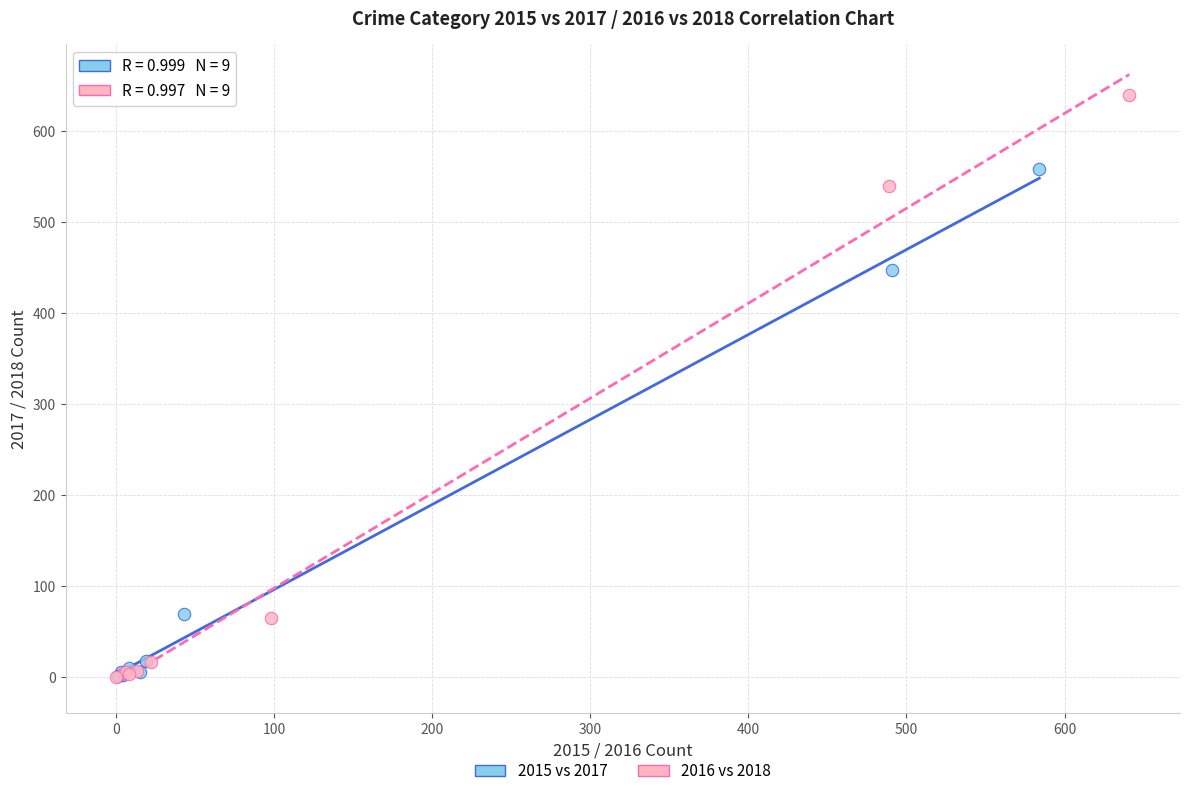

Which series has the largest Y range (max minus min)?

2016 vs 2018